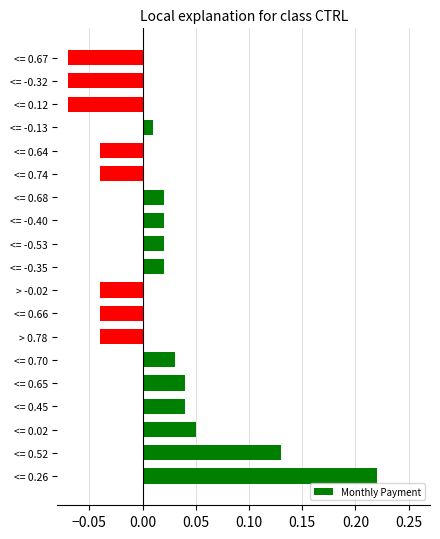

Where is the data nearest to the value 0?

<= -0.13